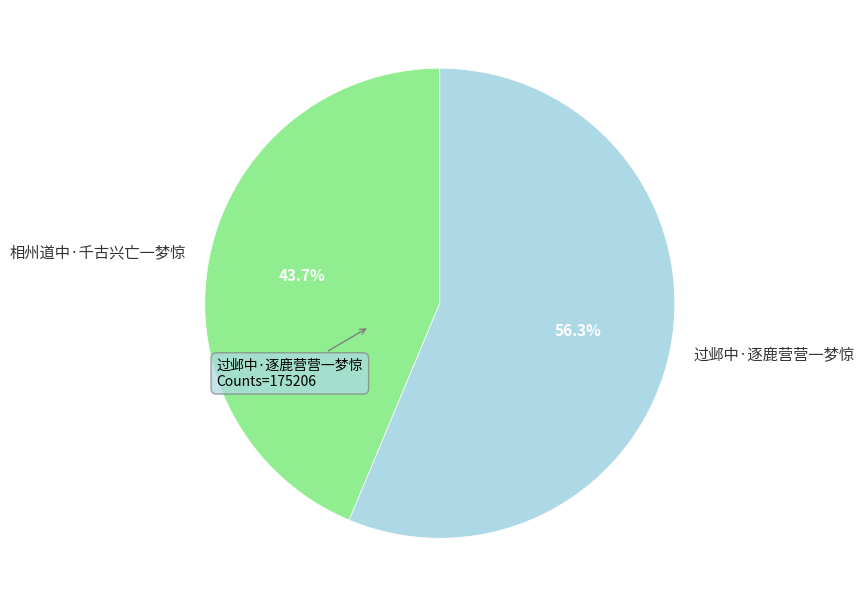

To the nearest percent, what is the average slice percentage?

50%